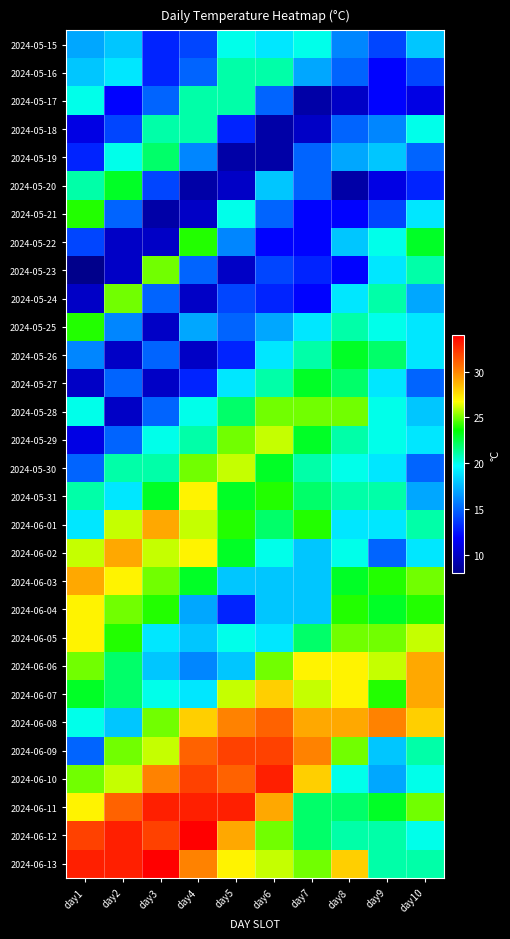

Count the number of data series in this chart.

30